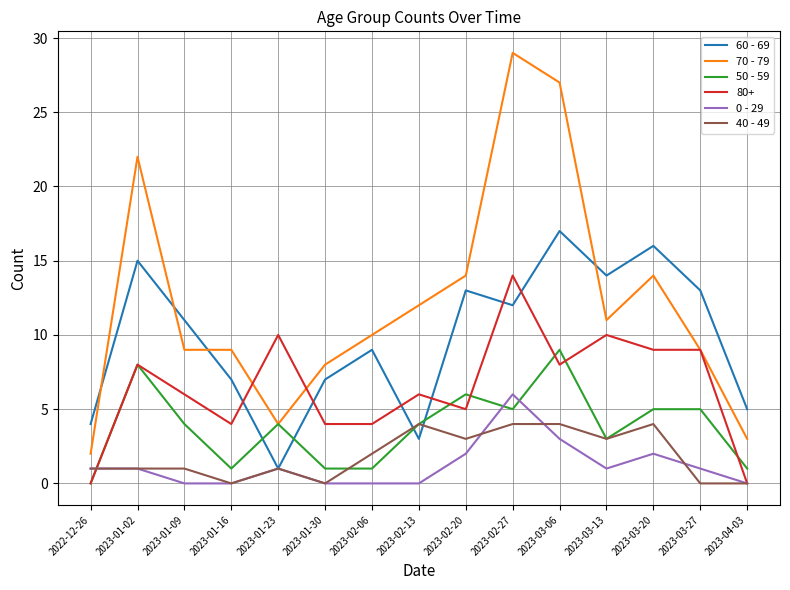

The 40 - 49 series shows -2 at 2023-01-16. True or false?

False